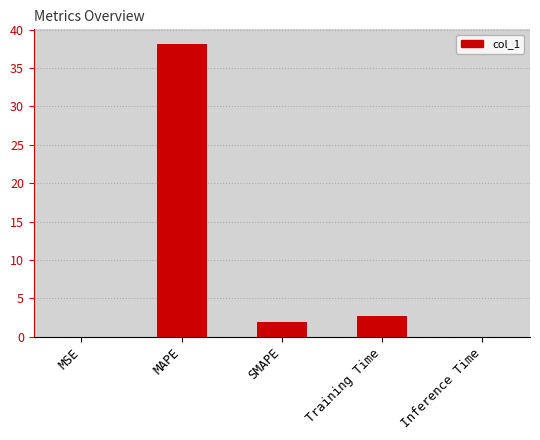

Which category has the highest value across all series?

MAPE